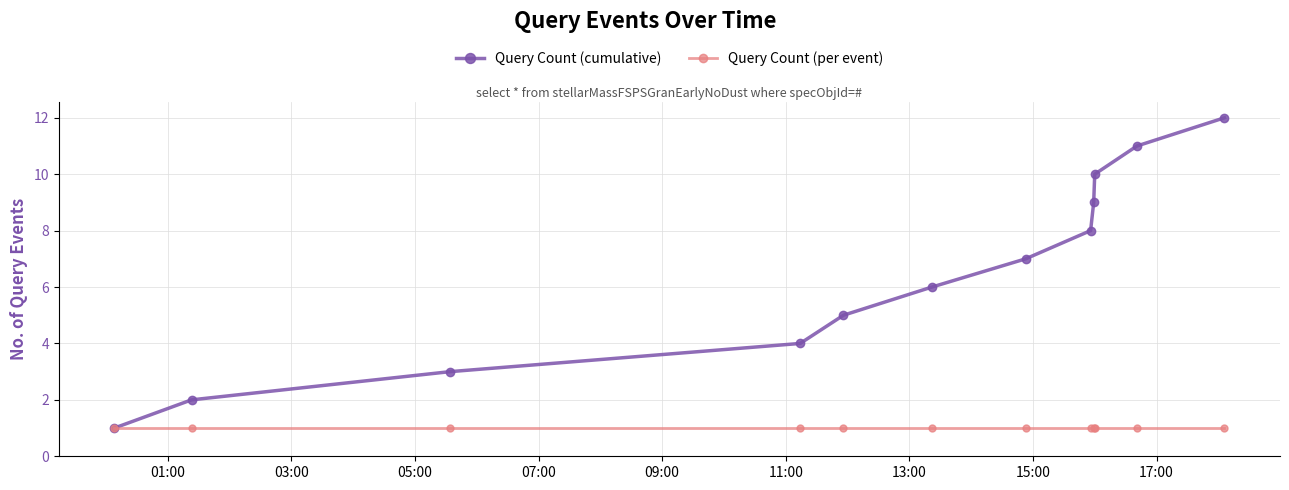

Which series has the largest range (max minus min)?

Query Count (cumulative)